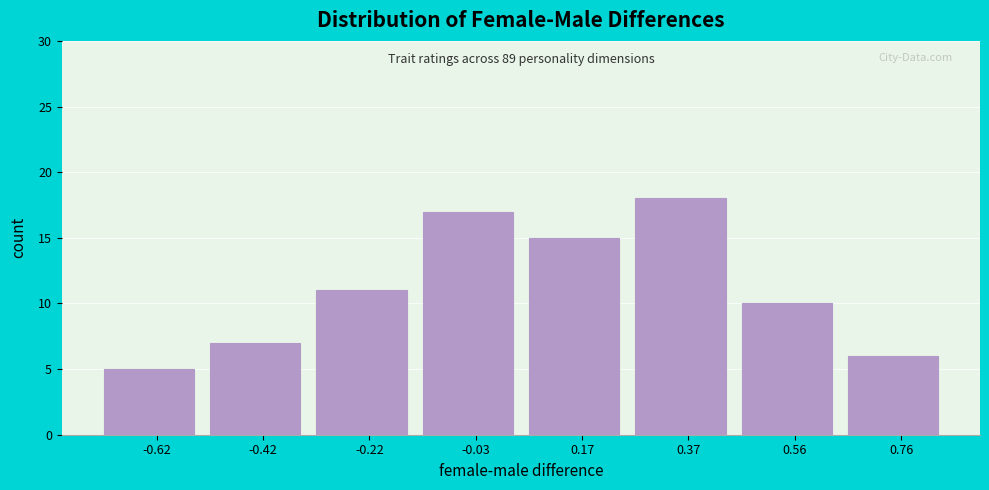

Over which range of the x-axis is the bar tallest?

0.26 to 0.46